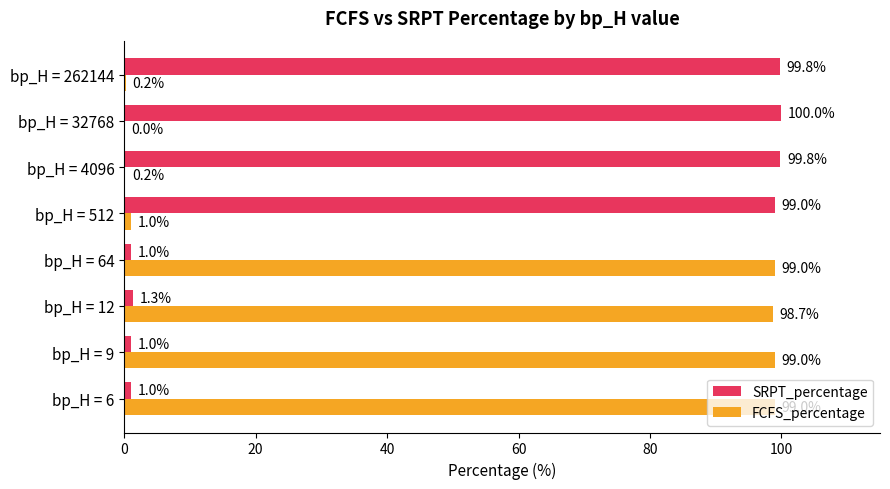

What is the greatest value displayed?

100.0